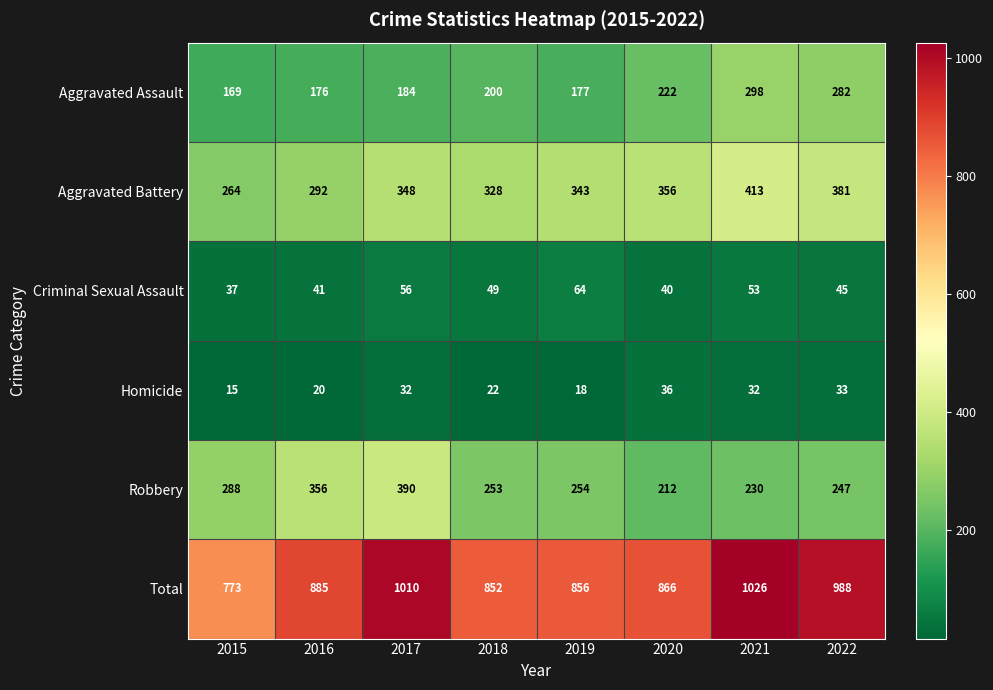

List the labels in order of Aggravated Battery value, smallest first.

2015, 2016, 2018, 2019, 2017, 2020, 2022, 2021